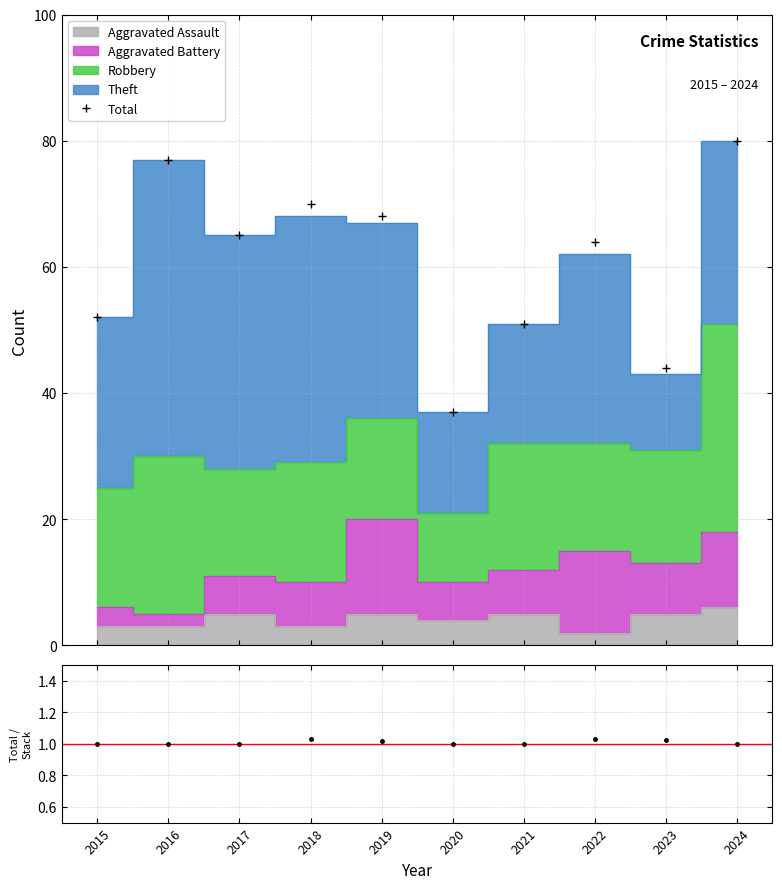

The Robbery series shows 19 at 2015. True or false?

True